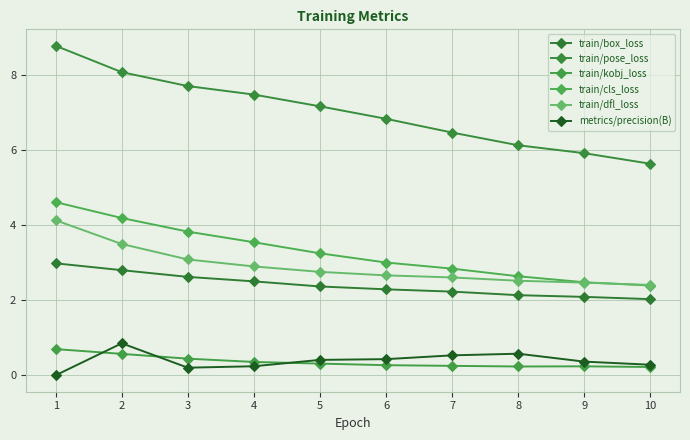

How many lines are shown in the chart?

6